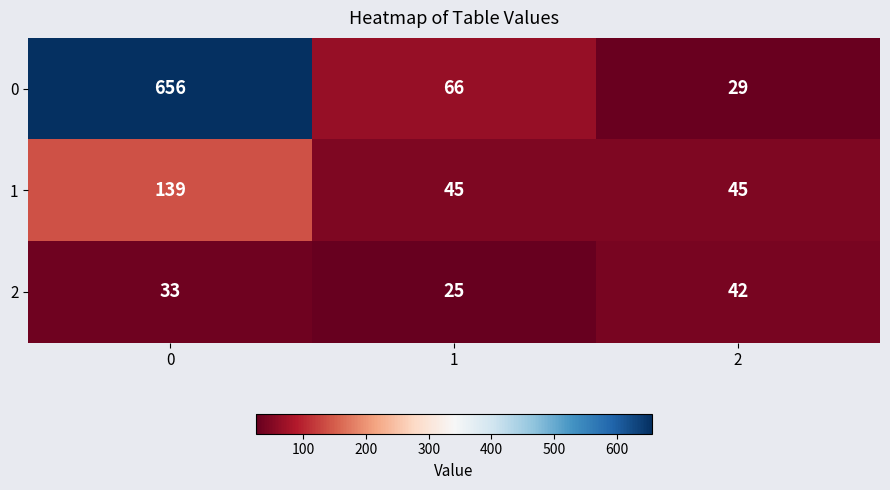

Reading right to left, list all the values displayed in this chart.

0: 29	66	656
1: 45	45	139
2: 42	25	33